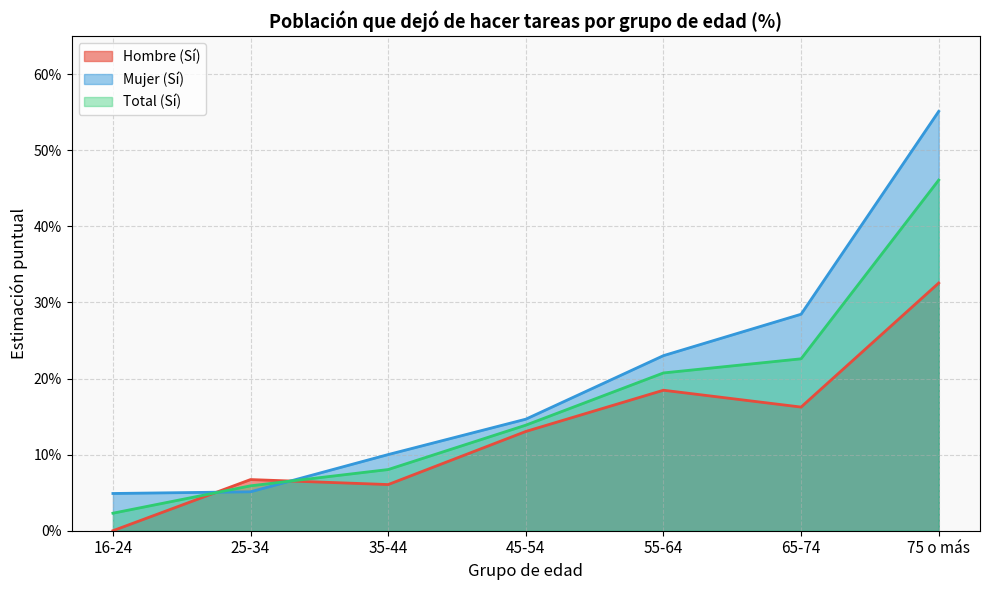

Rank the series at 55-64 from lowest to highest value.

Hombre (Sí), Total (Sí), Mujer (Sí)